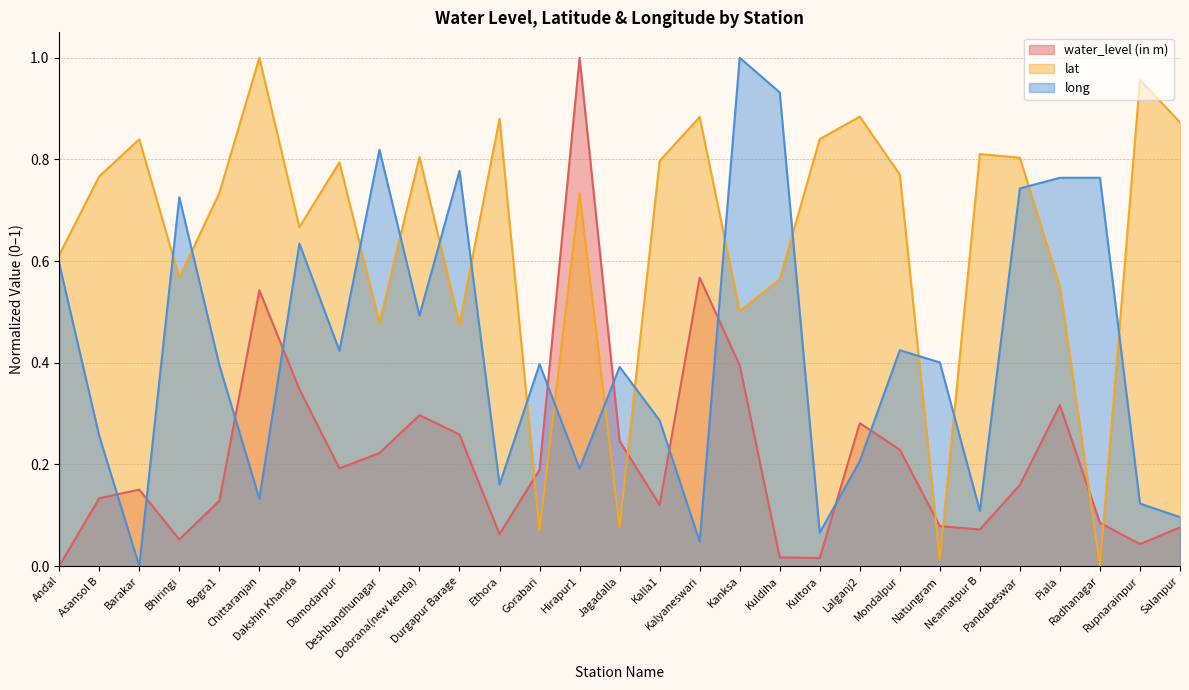

What is the sum of the long values at Mondalpur and Rupnarainpur?

0.5